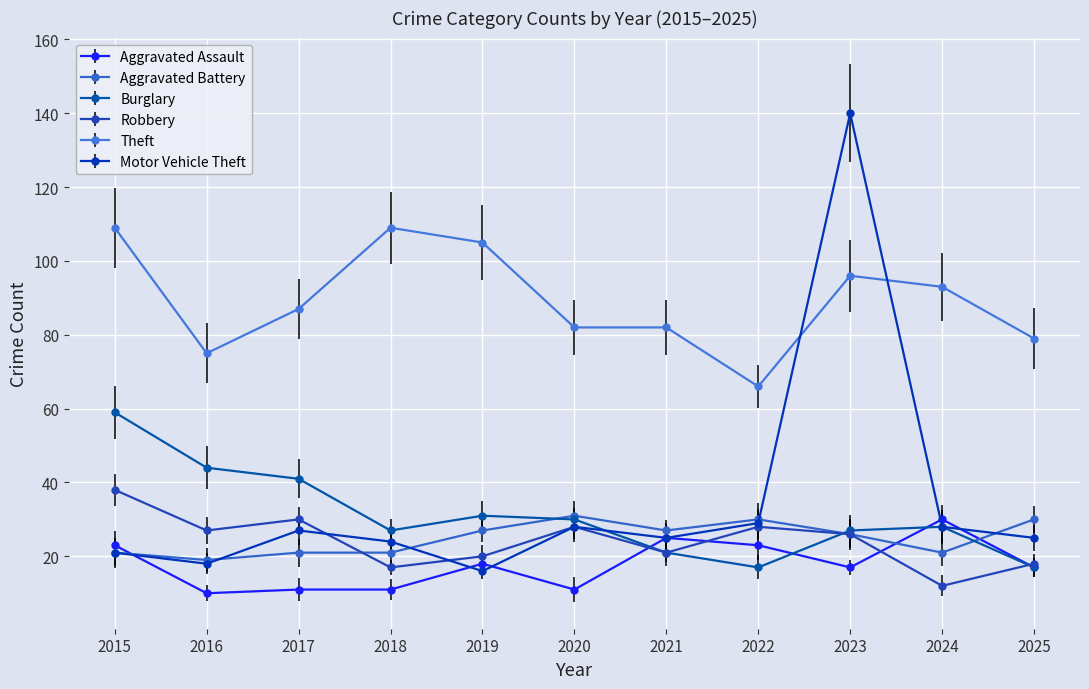

How many values in the Theft series are below 87?

5